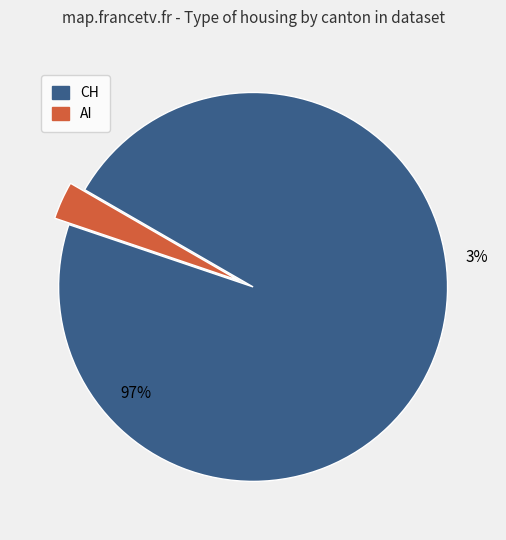

Which slice is the largest?

CH